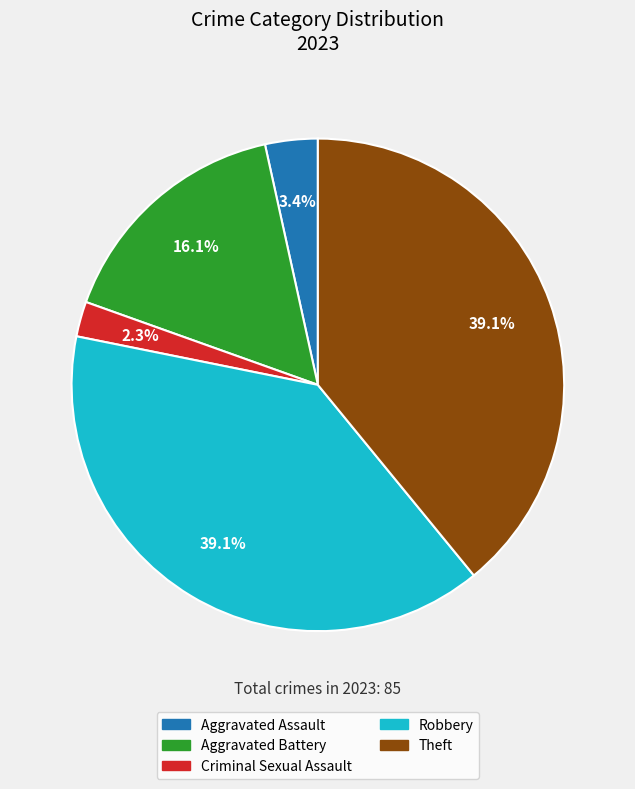

What is the smallest slice in the pie chart?

Criminal Sexual Assault